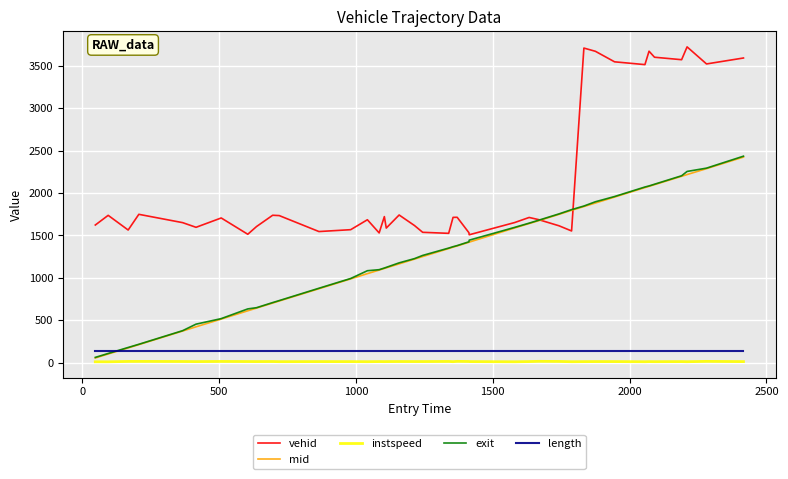

True or false: mid and vehid intersect in this chart.

True